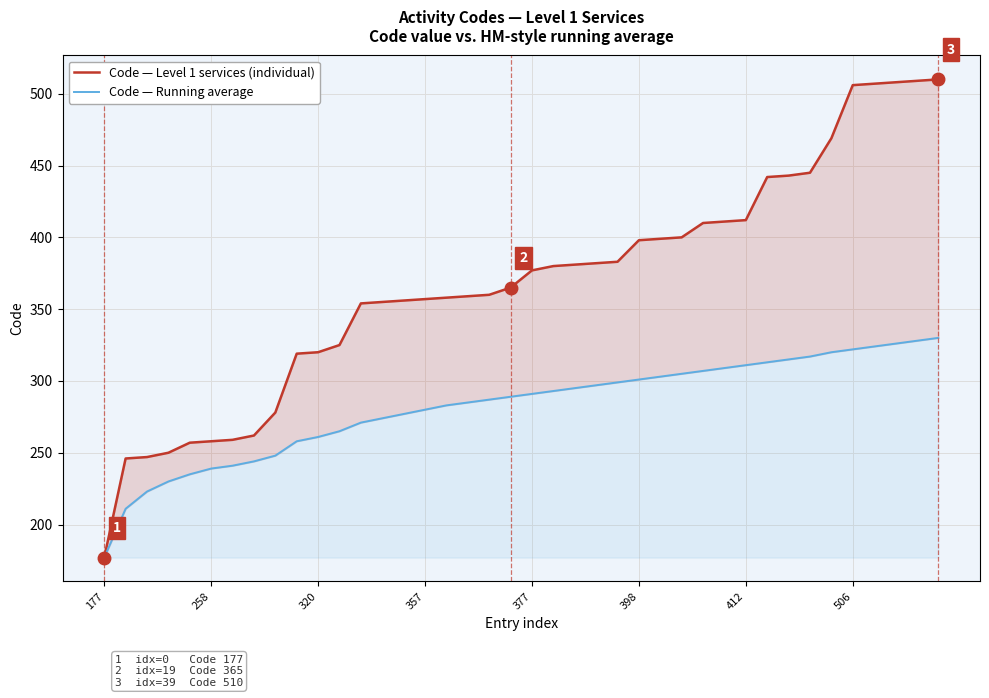

True or false: Code — Running average and Code — Level 1 services (individual) intersect in this chart.

False